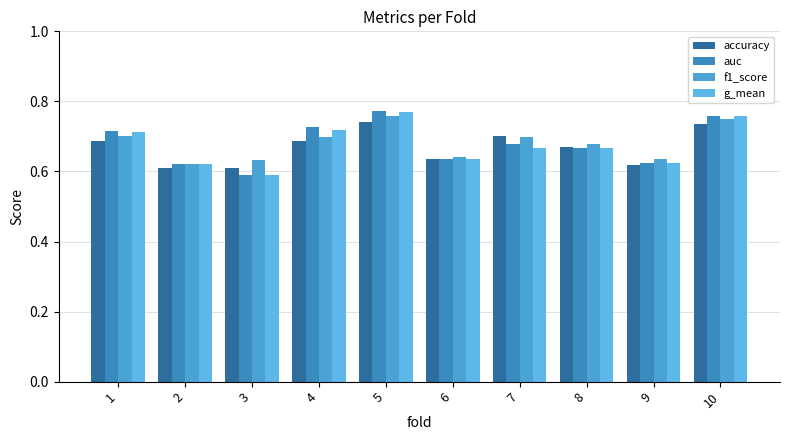

Reading left to right, list all the values displayed in this chart.

accuracy: 1=0.7	2=0.6	3=0.6	4=0.7	5=0.7	6=0.6	7=0.7	8=0.7	9=0.6	10=0.7
auc: 1=0.7	2=0.6	3=0.6	4=0.7	5=0.8	6=0.6	7=0.7	8=0.7	9=0.6	10=0.8
f1_score: 1=0.7	2=0.6	3=0.6	4=0.7	5=0.8	6=0.6	7=0.7	8=0.7	9=0.6	10=0.7
g_mean: 1=0.7	2=0.6	3=0.6	4=0.7	5=0.8	6=0.6	7=0.7	8=0.7	9=0.6	10=0.8